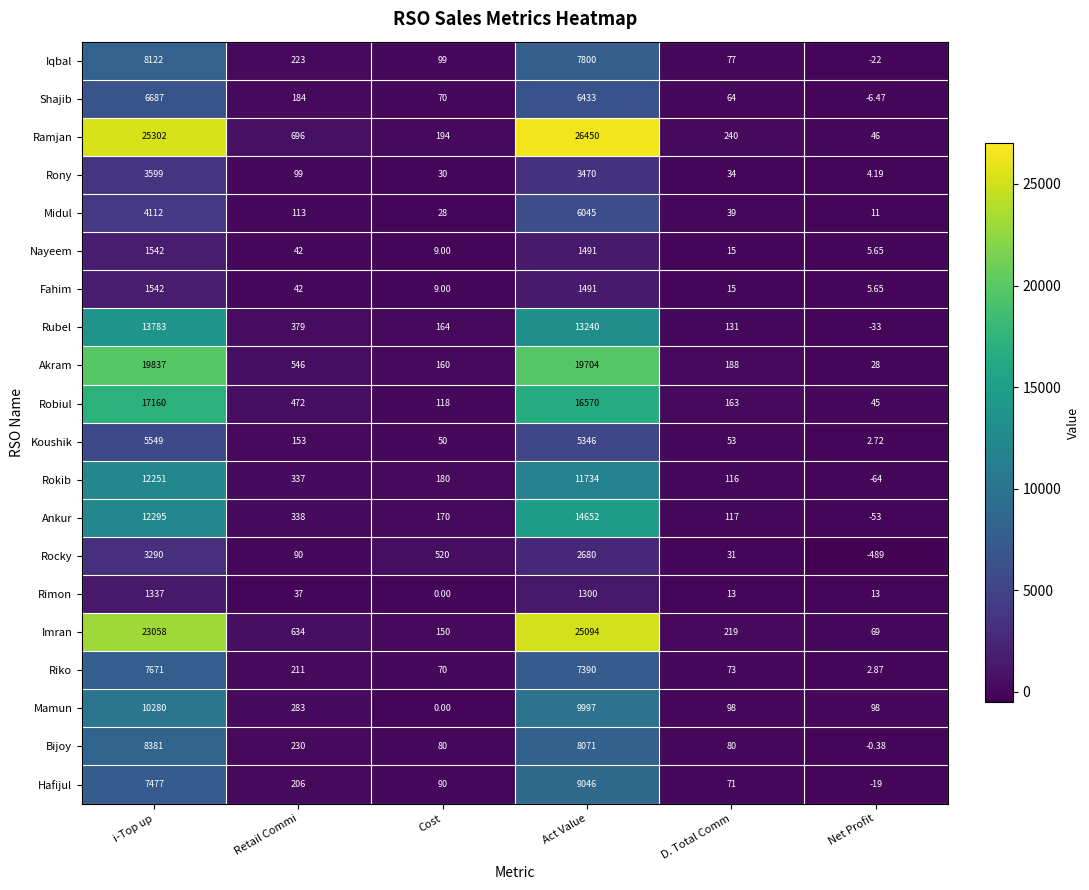

Is the value of Midul at i-Top up greater than the value of Nayeem at Retail Commi?

Yes